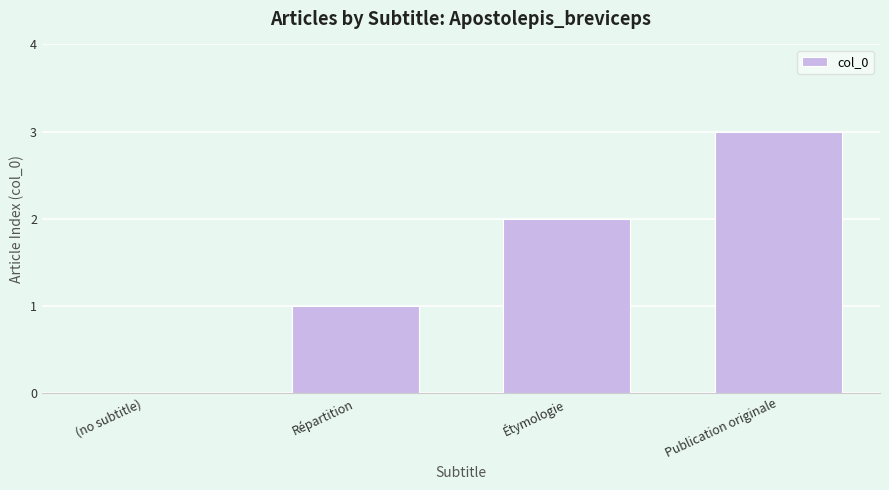

Reading right to left, extract all data points from this chart.

3	2	1	0